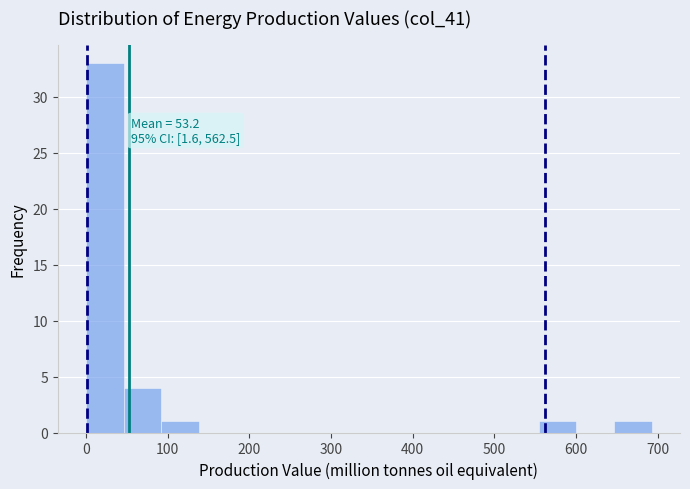

Which range on the x-axis has the tallest bar?

0 to 50